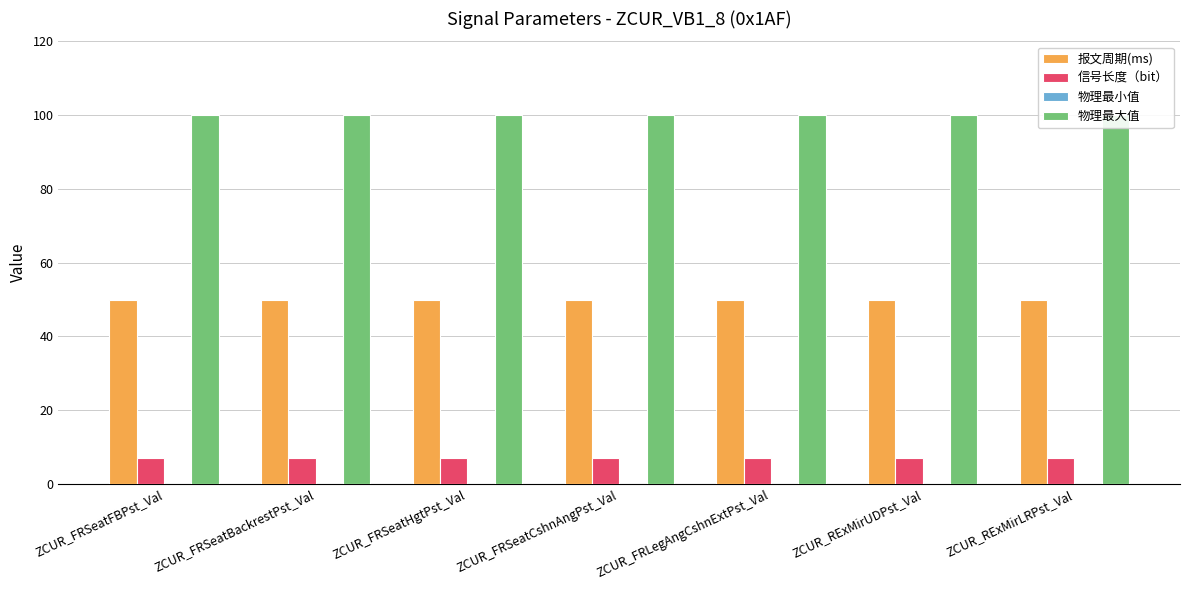

Reading right to left, extract all data points from this chart.

报文周期(ms): ZCUR_RExMirLRPst_Val=50	ZCUR_RExMirUDPst_Val=50	ZCUR_FRLegAngCshnExtPst_Val=50	ZCUR_FRSeatCshnAngPst_Val=50	ZCUR_FRSeatHgtPst_Val=50	ZCUR_FRSeatBackrestPst_Val=50	ZCUR_FRSeatFBPst_Val=50
信号长度（bit）: ZCUR_RExMirLRPst_Val=7	ZCUR_RExMirUDPst_Val=7	ZCUR_FRLegAngCshnExtPst_Val=7	ZCUR_FRSeatCshnAngPst_Val=7	ZCUR_FRSeatHgtPst_Val=7	ZCUR_FRSeatBackrestPst_Val=7	ZCUR_FRSeatFBPst_Val=7
物理最小值: ZCUR_RExMirLRPst_Val=0	ZCUR_RExMirUDPst_Val=0	ZCUR_FRLegAngCshnExtPst_Val=0	ZCUR_FRSeatCshnAngPst_Val=0	ZCUR_FRSeatHgtPst_Val=0	ZCUR_FRSeatBackrestPst_Val=0	ZCUR_FRSeatFBPst_Val=0
物理最大值: ZCUR_RExMirLRPst_Val=100	ZCUR_RExMirUDPst_Val=100	ZCUR_FRLegAngCshnExtPst_Val=100	ZCUR_FRSeatCshnAngPst_Val=100	ZCUR_FRSeatHgtPst_Val=100	ZCUR_FRSeatBackrestPst_Val=100	ZCUR_FRSeatFBPst_Val=100